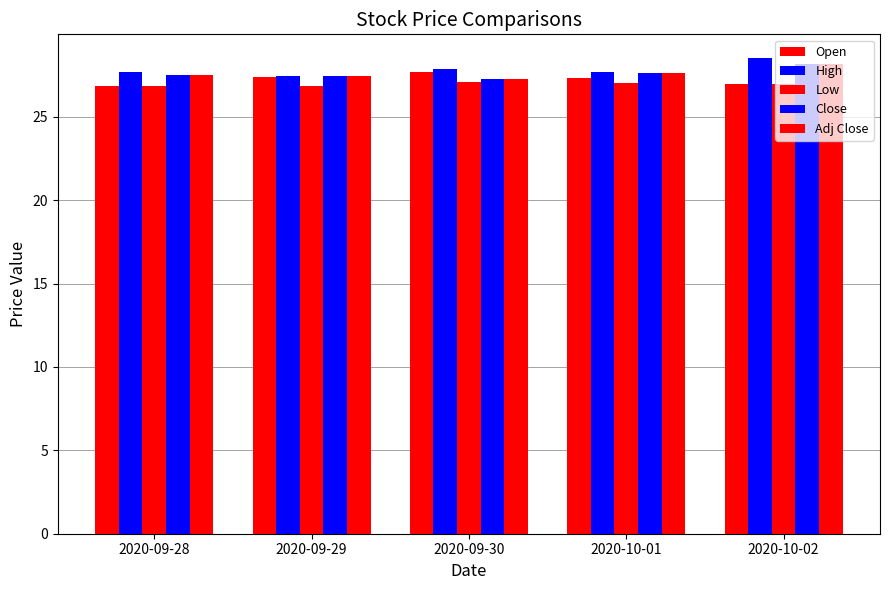

Reading left to right, list all the values displayed in this chart.

Open: 2020-09-28=26.9	2020-09-29=27.4	2020-09-30=27.7	2020-10-01=27.3	2020-10-02=27.0
High: 2020-09-28=27.7	2020-09-29=27.5	2020-09-30=27.9	2020-10-01=27.7	2020-10-02=28.5
Low: 2020-09-28=26.8	2020-09-29=26.9	2020-09-30=27.1	2020-10-01=27.0	2020-10-02=27.0
Close: 2020-09-28=27.5	2020-09-29=27.4	2020-09-30=27.3	2020-10-01=27.6	2020-10-02=28.2
Adj Close: 2020-09-28=27.5	2020-09-29=27.4	2020-09-30=27.3	2020-10-01=27.6	2020-10-02=28.2